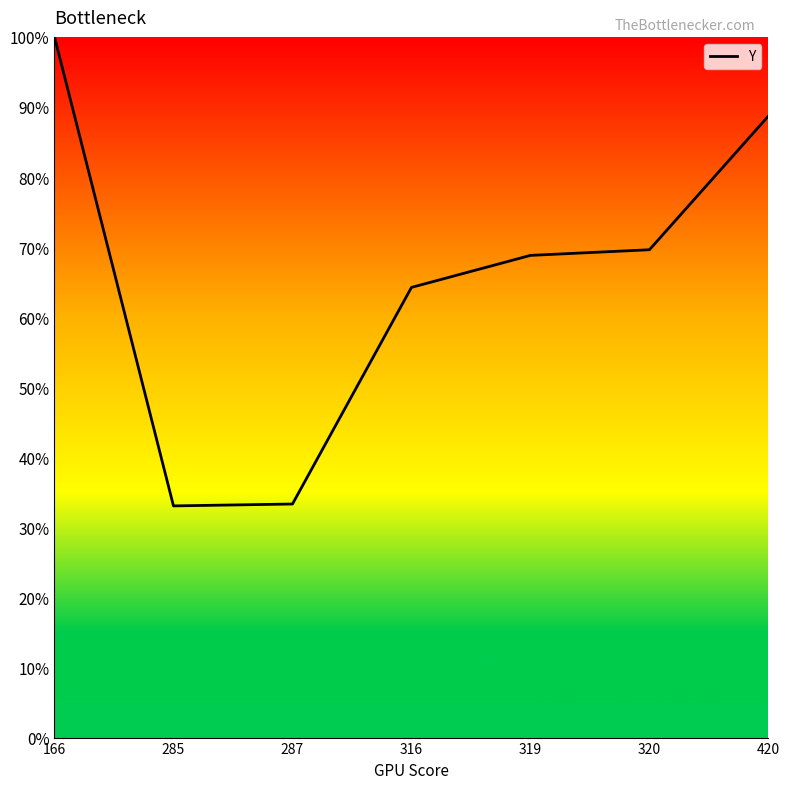

How many lines are shown in the chart?

1